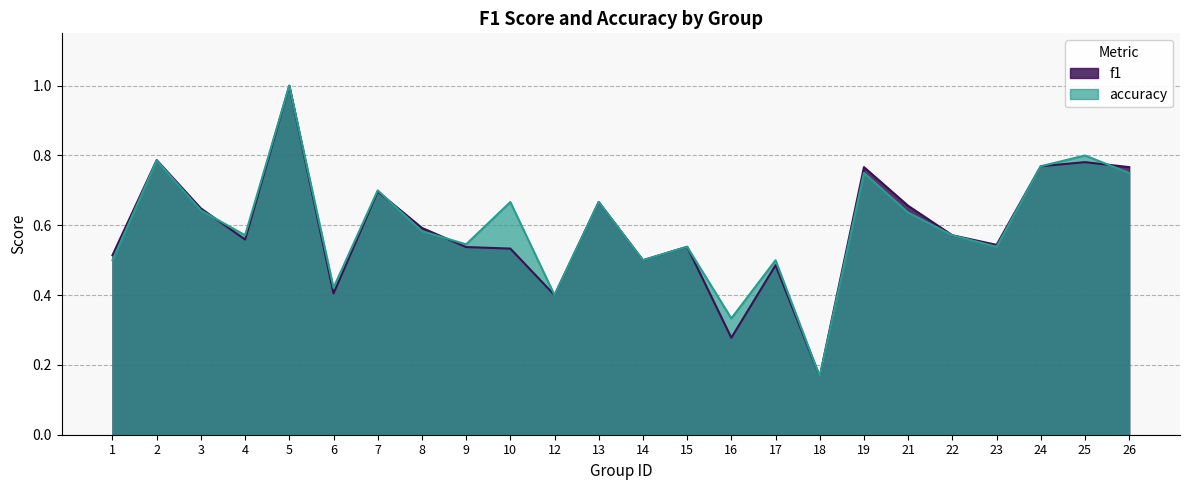

What is the sum of all f1 values?

14.2